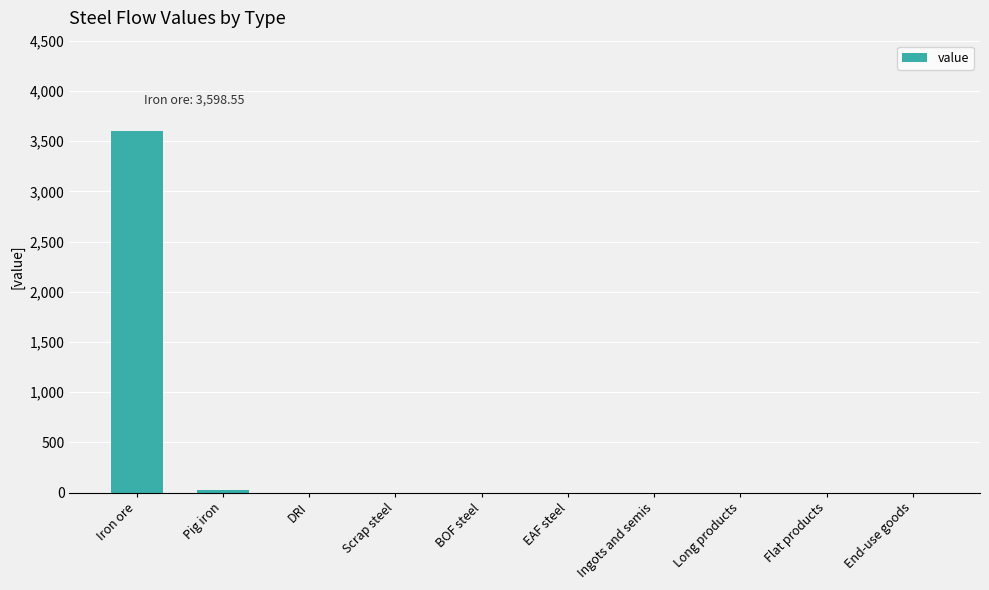

Reading left to right, extract all data points from this chart.

3598.6	22.7	0.0	0.0	0.0	0.0	0.0	0.0	0.0	0.0